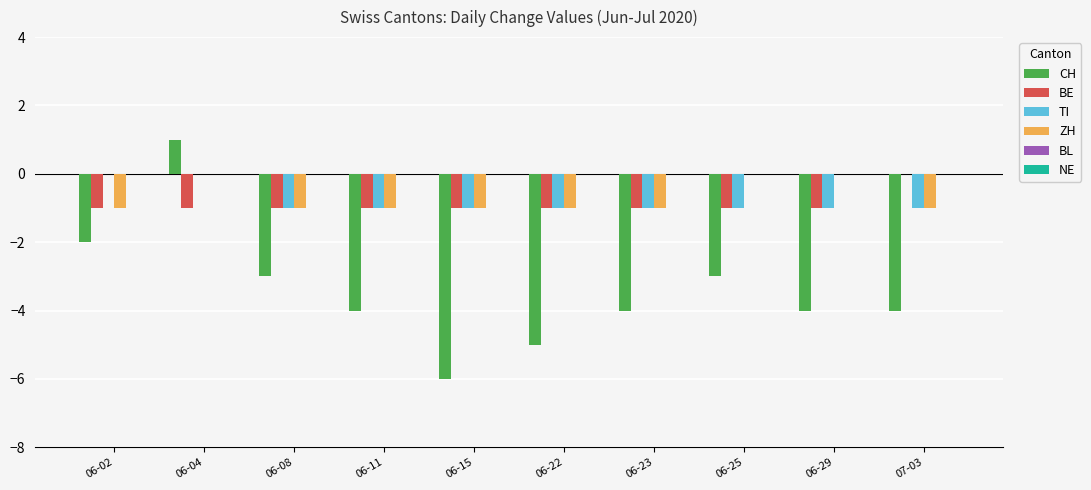

At which category is the sum across all series the highest?

06-04